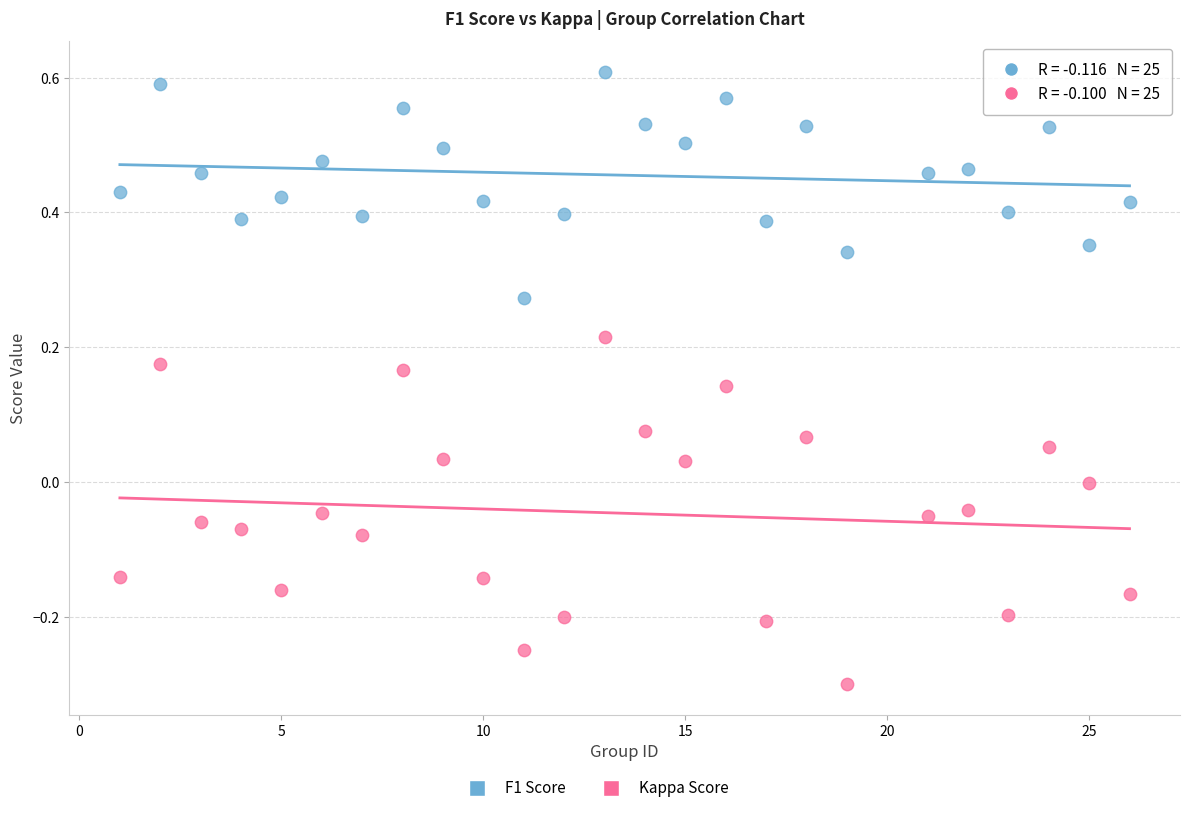

Which series contains the lowest Y value?

Kappa Score